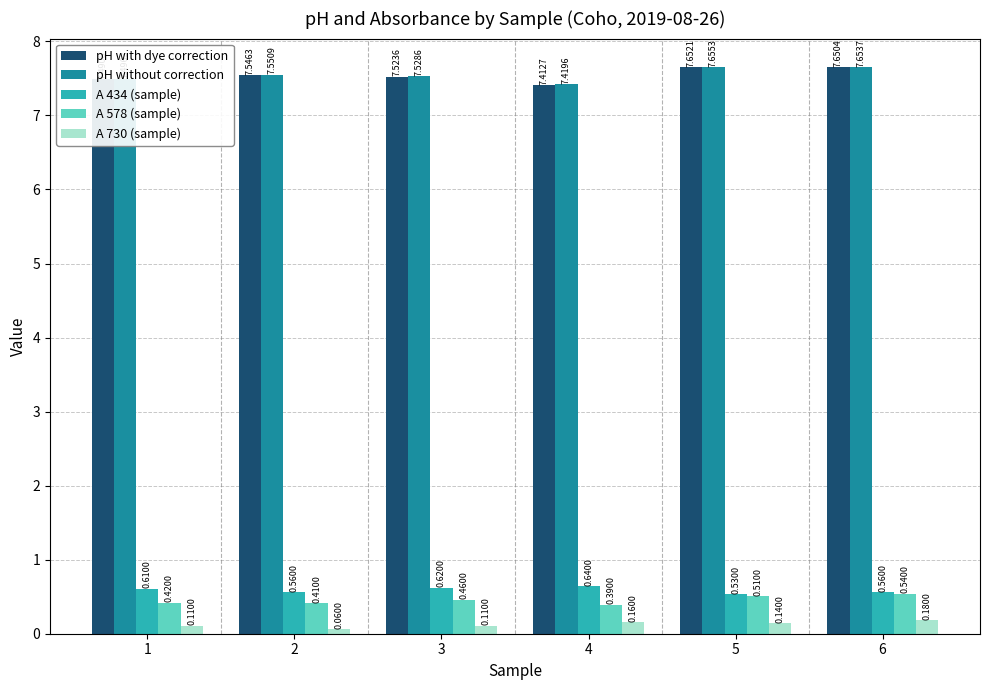

What are all the series names shown in the legend?

pH with dye correction, pH without correction, A 434 (sample), A 578 (sample), A 730 (sample)